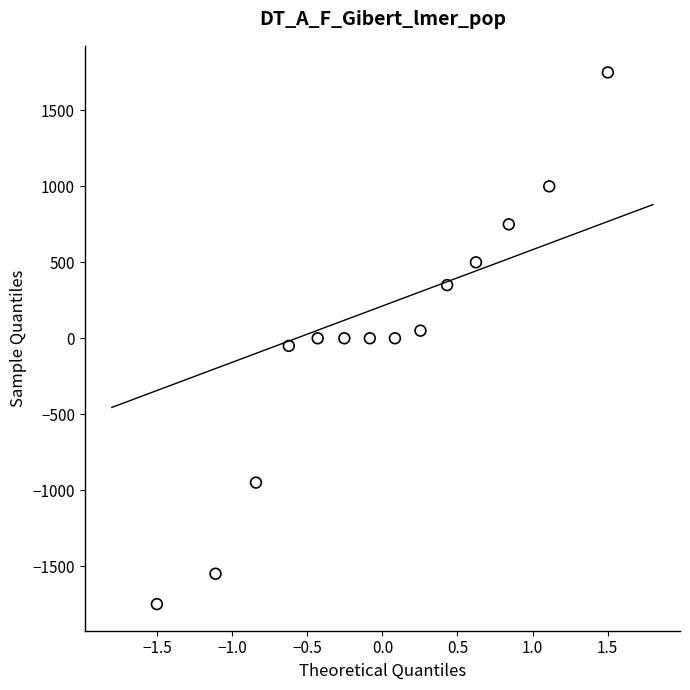

What is the range of Y values (max minus min)?

3500